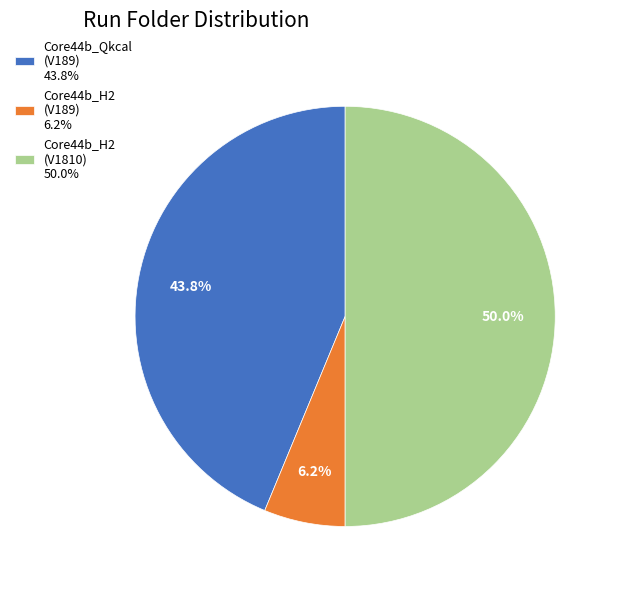

Approximately how many times larger is the value at Core44b_Qkcal (V189) 43.8% compared to Core44b_H2 (V1810) 50.0%?

0.9